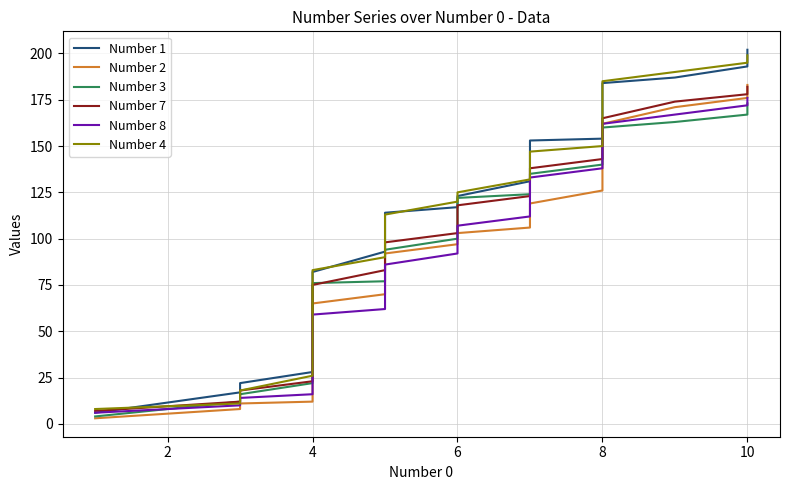

How many times do Number 7 and Number 2 cross each other?

1